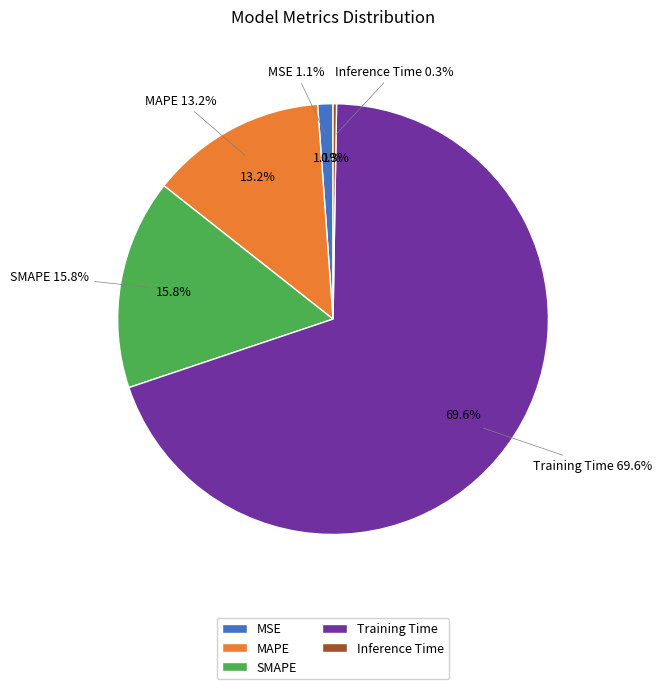

To the nearest percent, what is the difference between the Training Time and SMAPE slice percentages?

54%